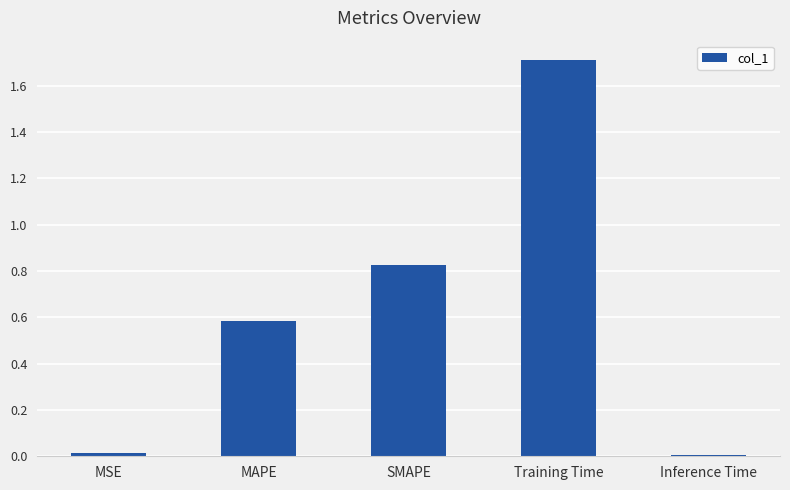

Count the number of data series in this chart.

1